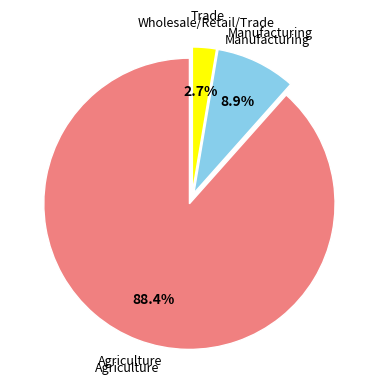

Is there a majority slice in this chart?

Yes